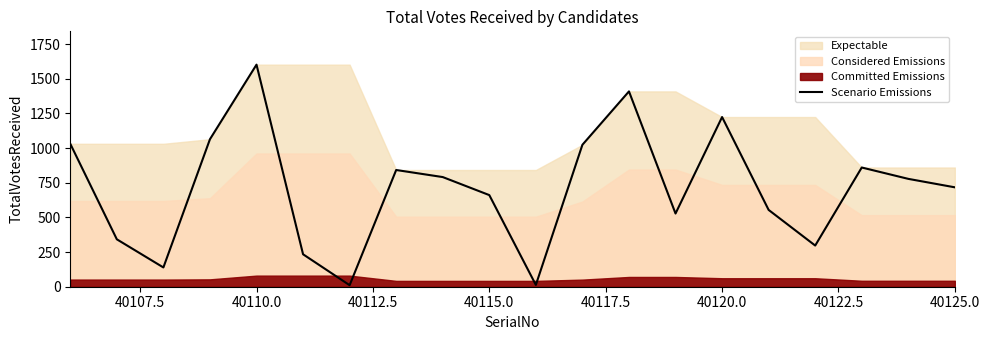

What is the highest value of the Scenario Emissions series?

1602